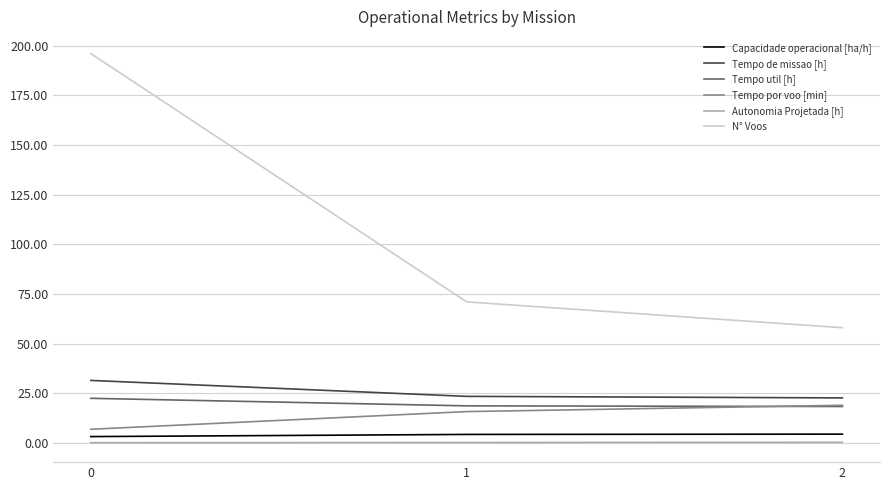

Is the value of Capacidade operacional [ha/h] at 0 greater than the value of Tempo util [h] at 0?

No